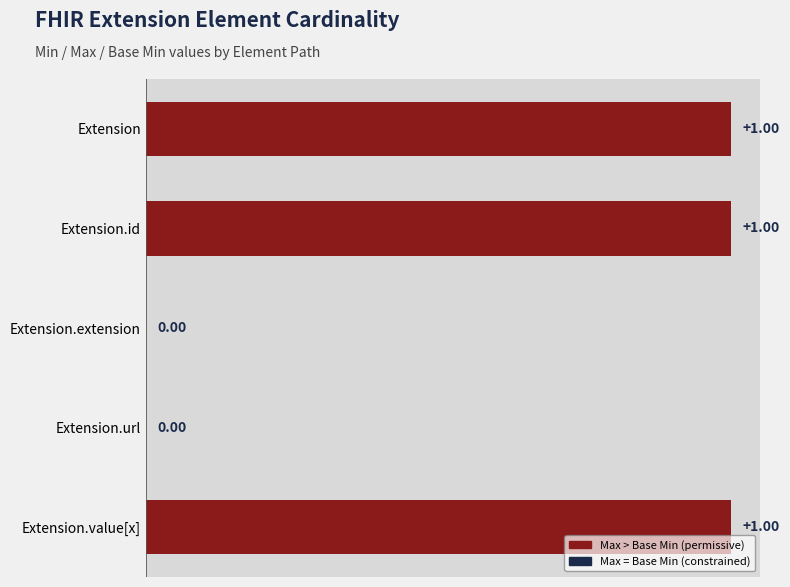

Which has a higher value, Extension.url or Extension.id?

Extension.id